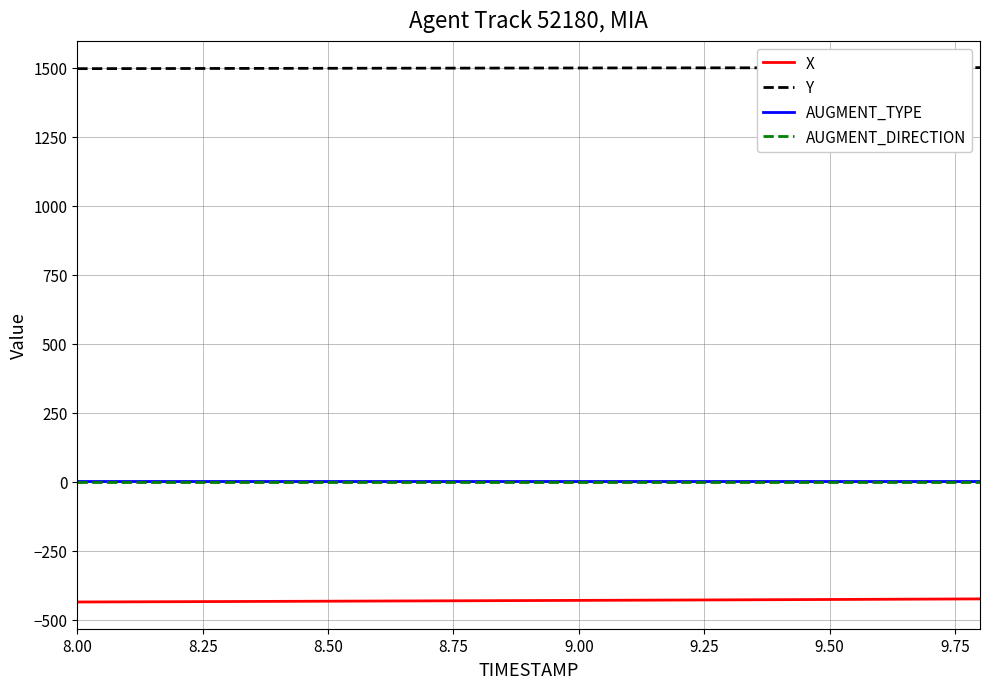

Which series has the largest total across all categories?

Y